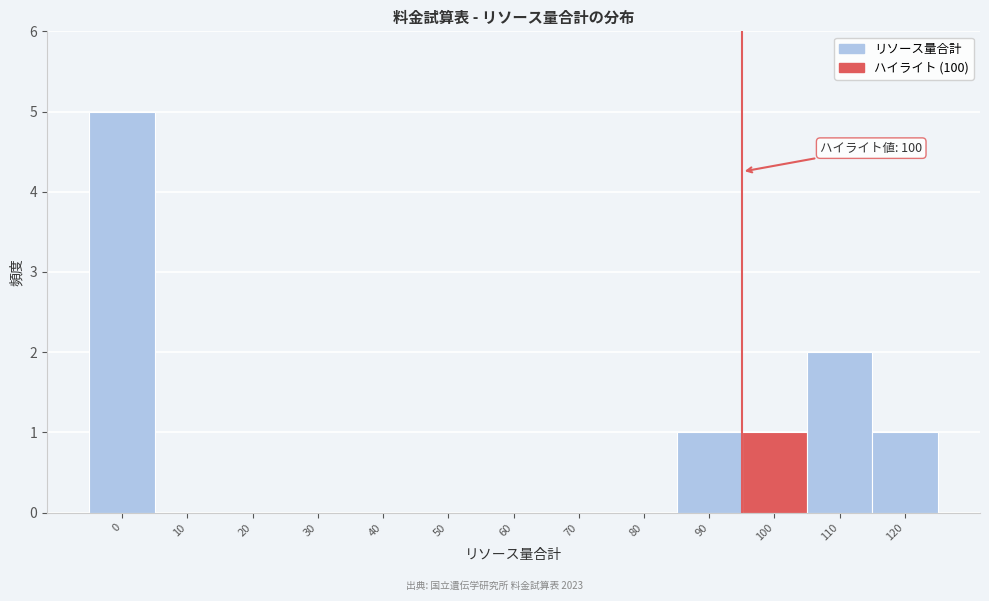

Reading left to right, transcribe all the data shown in this chart.

0=5	10=0	20=0	30=0	40=0	50=0	60=0	70=0	80=0	90=1	100=1	110=2	120=1